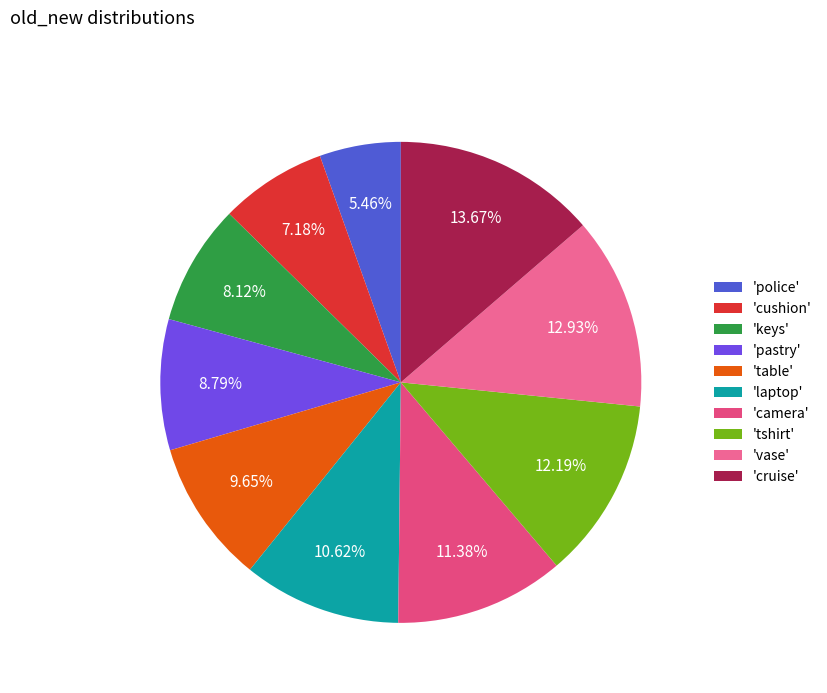

How many segments does this pie chart have?

10